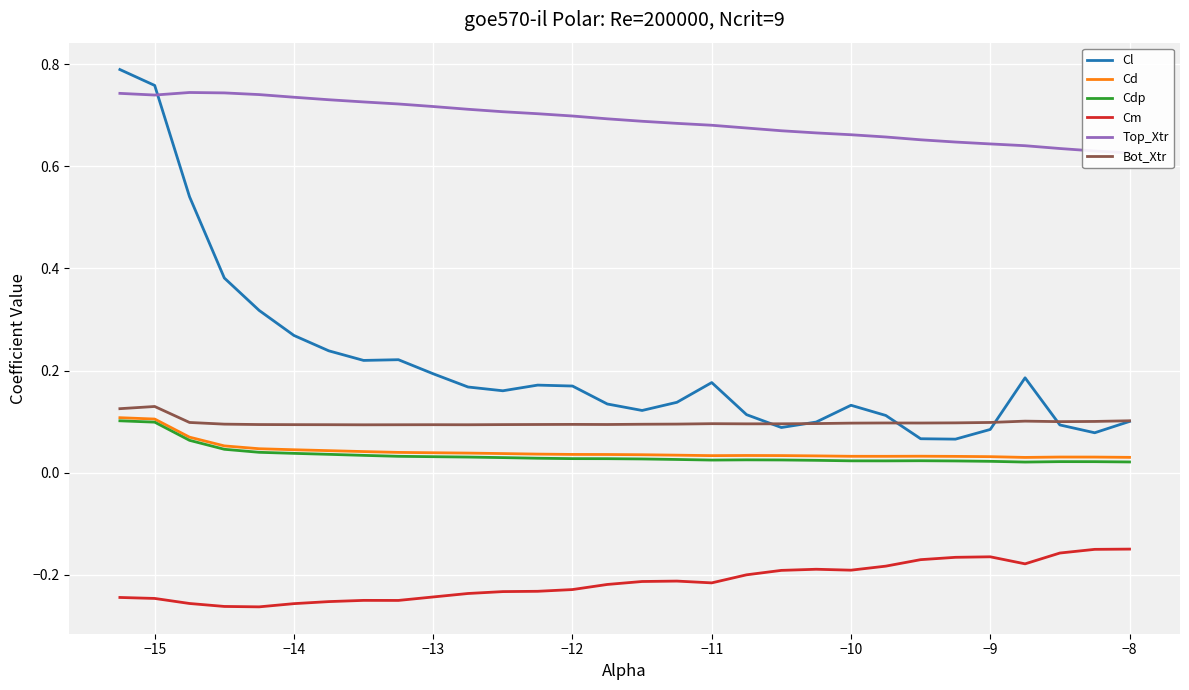

True or false: Cm and Cd cross at least once.

False